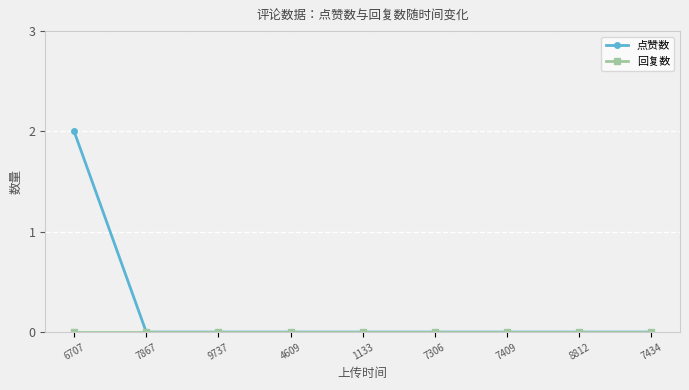

Does the chart have visible grid lines?

Yes